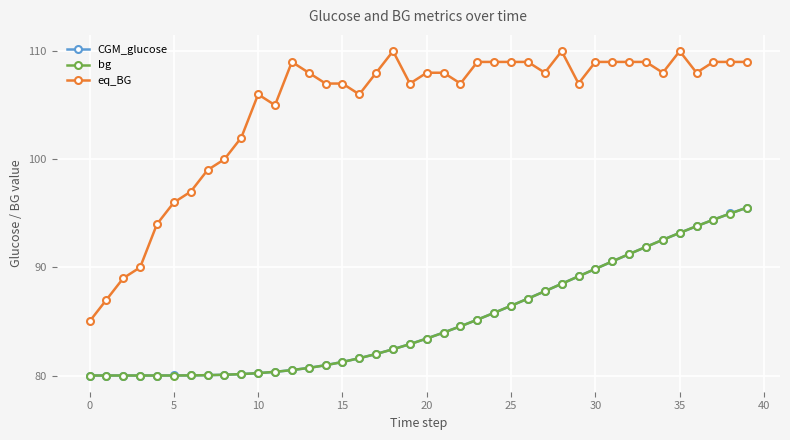

What is the value of the bg point at the 36th from the left?

93.2